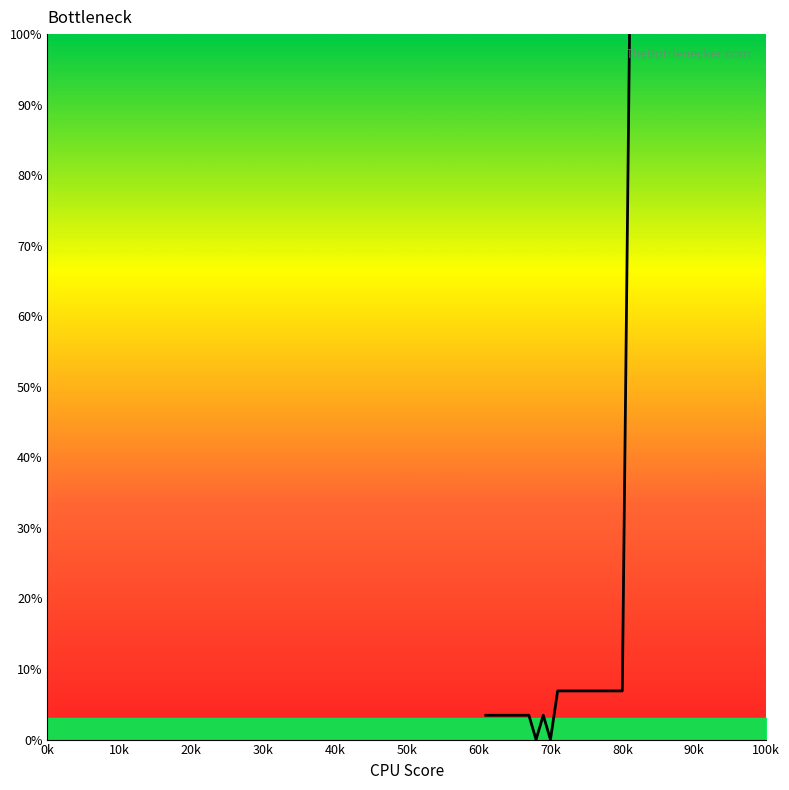

What is the greatest value displayed?

100.0